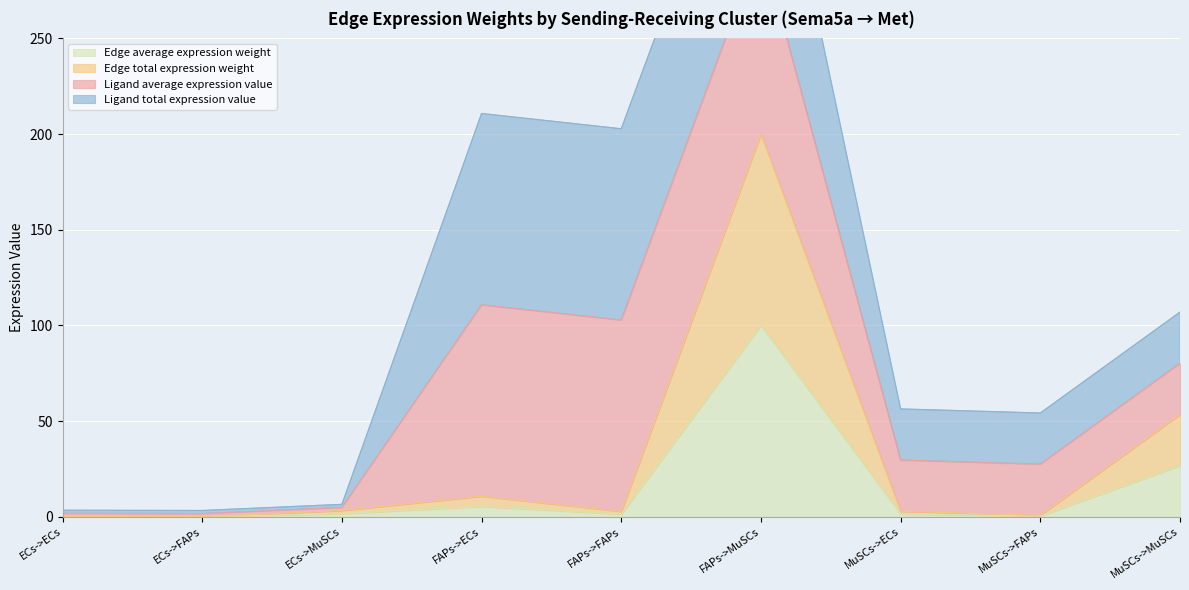

True or false: Edge average expression weight has more than 0 points higher than both neighbors.

True